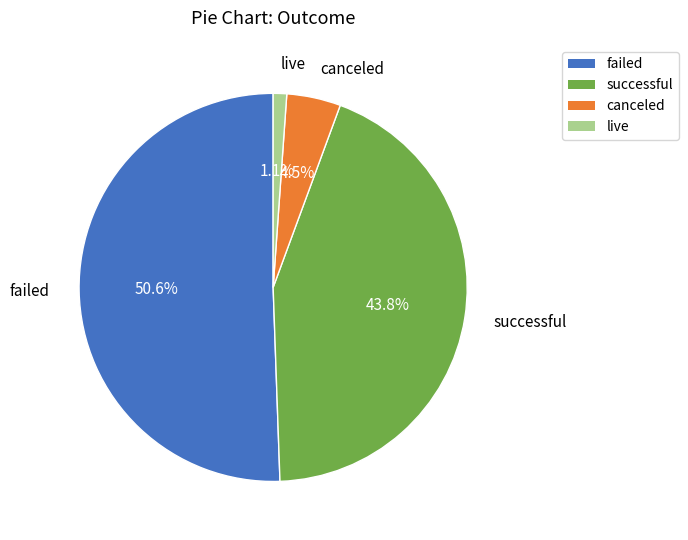

Do failed and canceled together represent more than half of the pie?

Yes